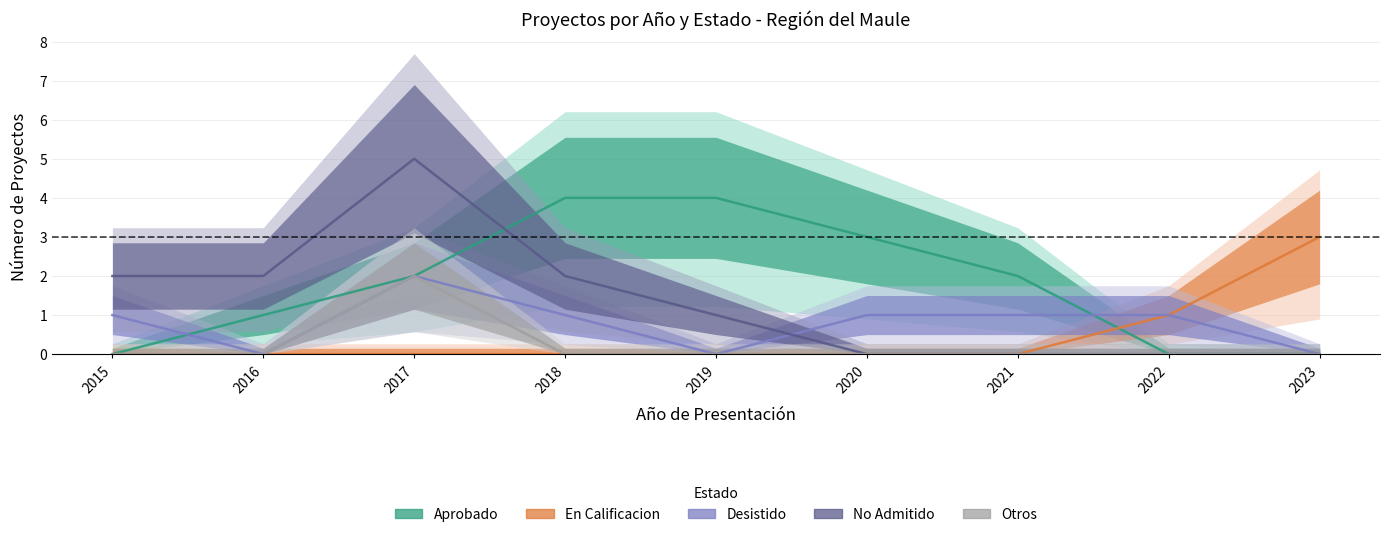

What is the total value across all series at 2017?

11